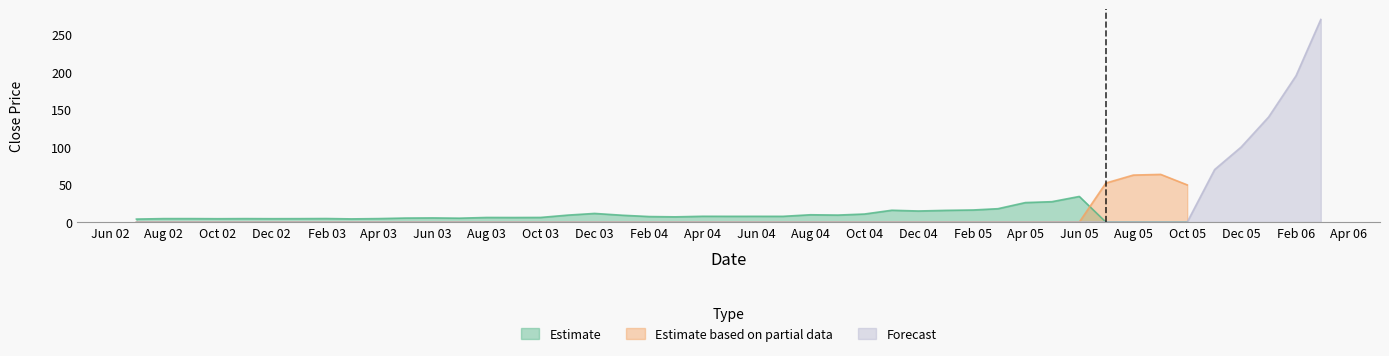

What is the maximum value for Estimate?

34.1